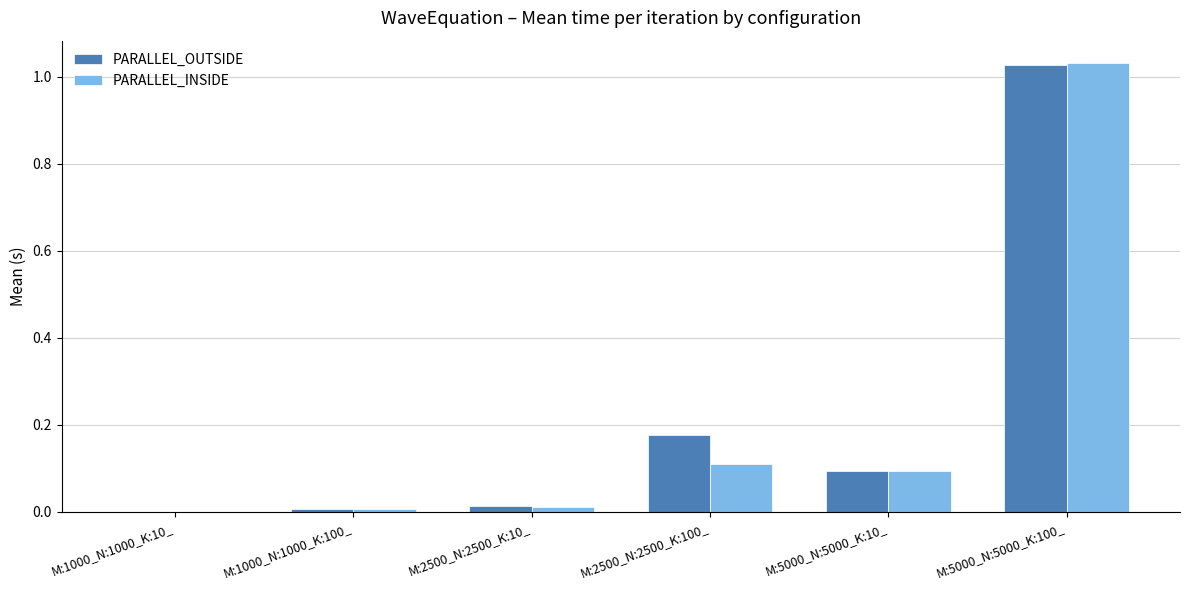

Are the bars horizontal?

No